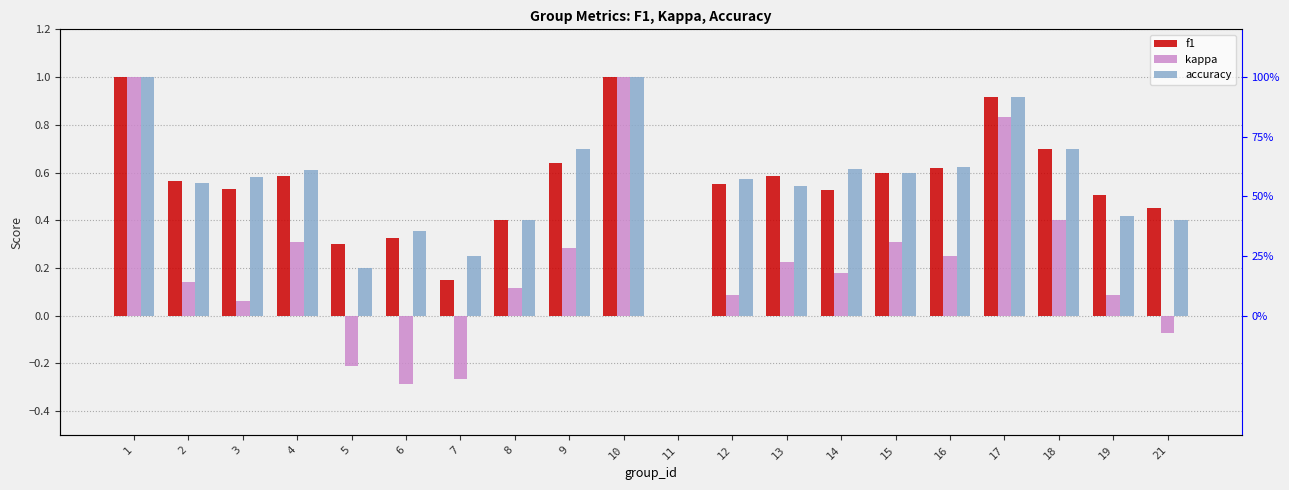

Reading right to left, what are all the values shown in this chart?

f1: 21=0.5	19=0.5	18=0.7	17=0.9	16=0.6	15=0.6	14=0.5	13=0.6	12=0.6	11=0.0	10=1.0	9=0.6	8=0.4	7=0.2	6=0.3	5=0.3	4=0.6	3=0.5	2=0.6	1=1.0
kappa: 21=-0.1	19=0.1	18=0.4	17=0.8	16=0.2	15=0.3	14=0.2	13=0.2	12=0.1	11=0.0	10=1.0	9=0.3	8=0.1	7=-0.3	6=-0.3	5=-0.2	4=0.3	3=0.1	2=0.1	1=1.0
accuracy: 21=0.4	19=0.4	18=0.7	17=0.9	16=0.6	15=0.6	14=0.6	13=0.5	12=0.6	11=0.0	10=1.0	9=0.7	8=0.4	7=0.2	6=0.4	5=0.2	4=0.6	3=0.6	2=0.6	1=1.0